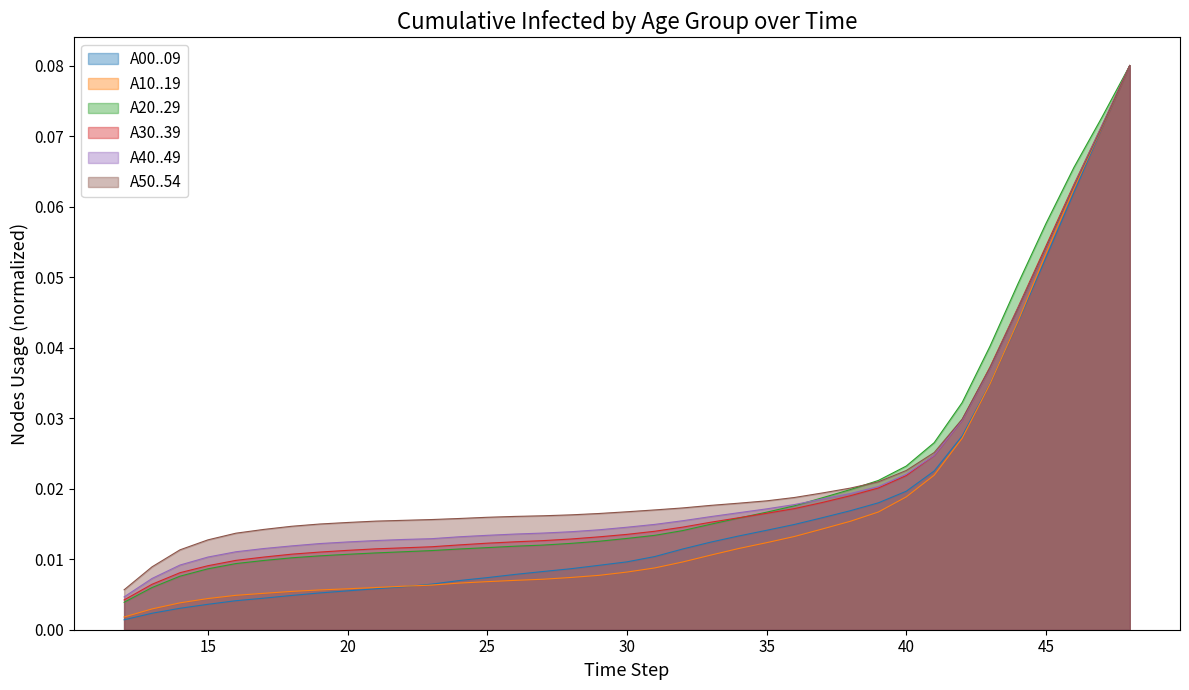

Which series has the largest range (max minus min)?

A00..09